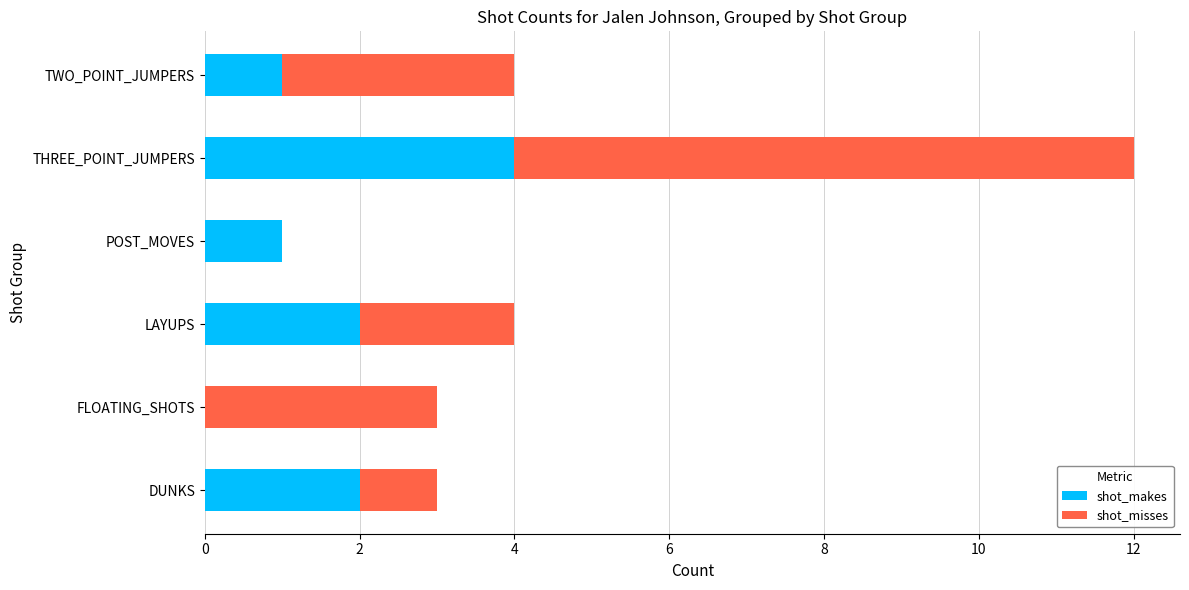

What is the highest value of the shot_makes series?

4